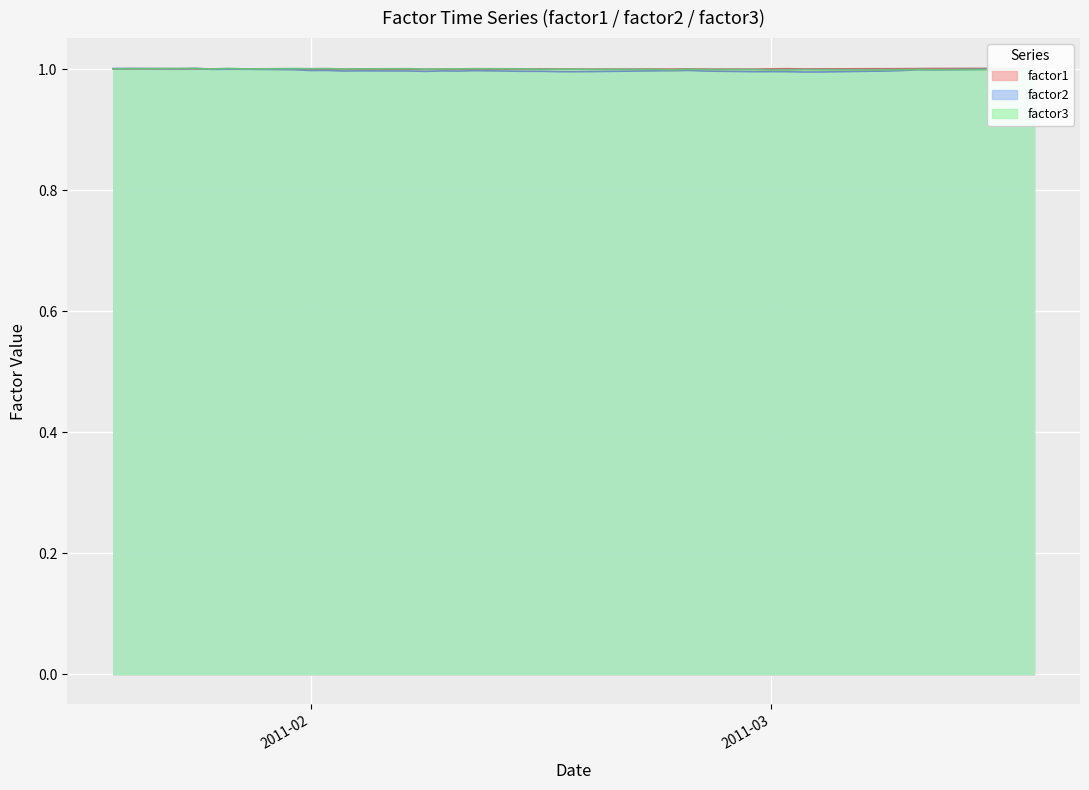

Is the value of factor2 at 2011-02-02 greater than the value of factor1 at 2011-02-09?

No